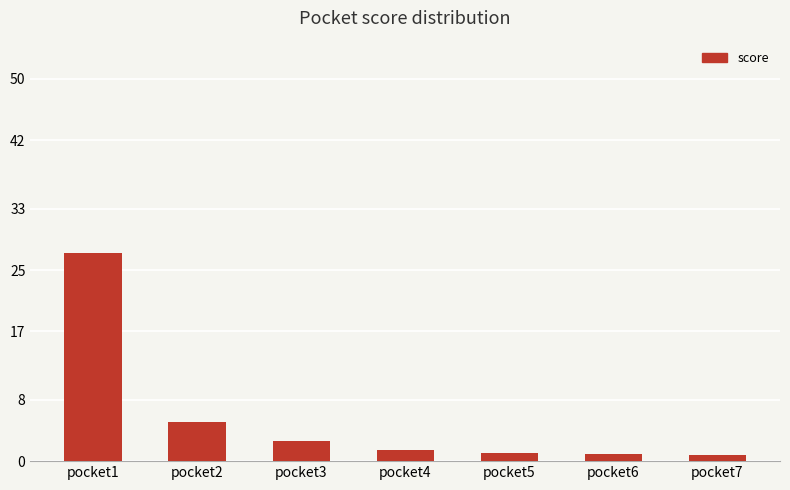

What is the difference between the values at pocket7 and pocket1?

26.4